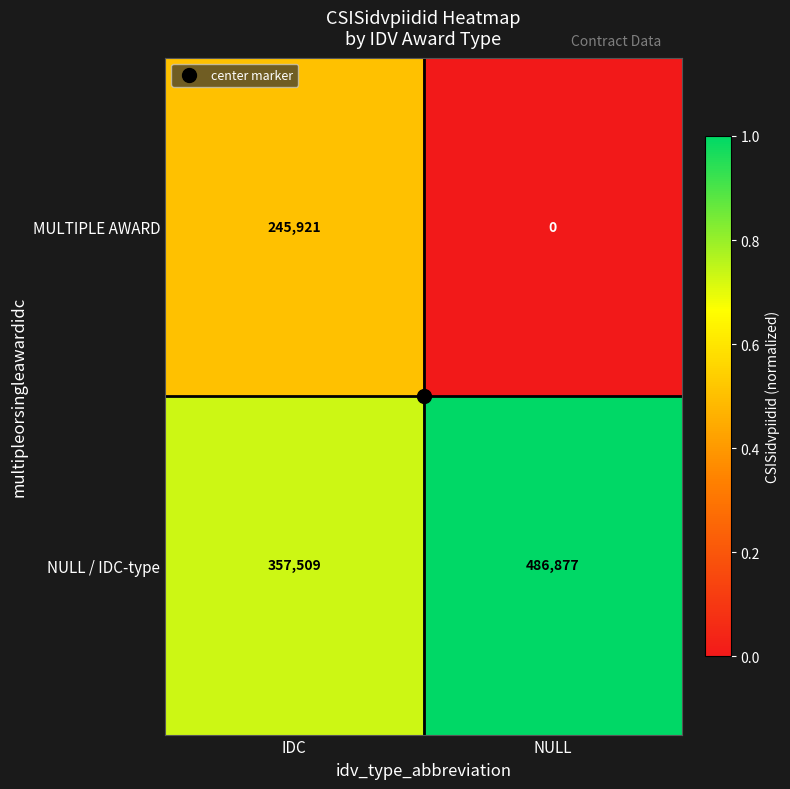

How many positive values does the MULTIPLE AWARD series have?

1